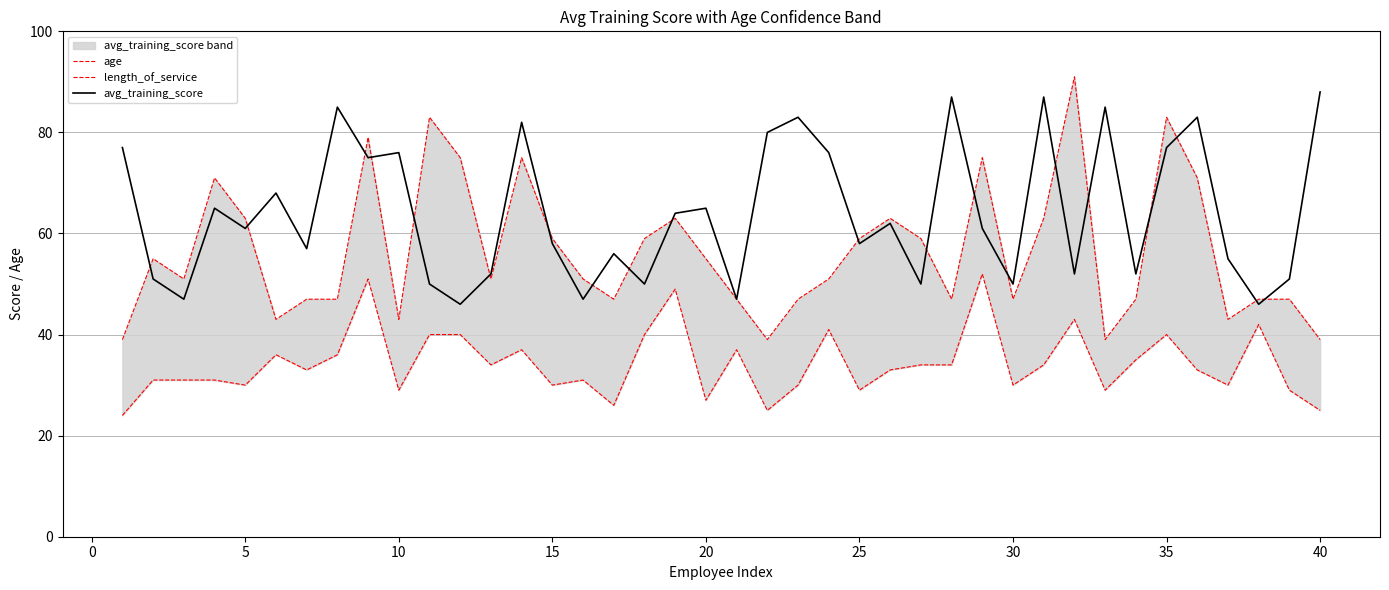

In age, how many points are lower than both neighbors (excluding endpoints)?

12